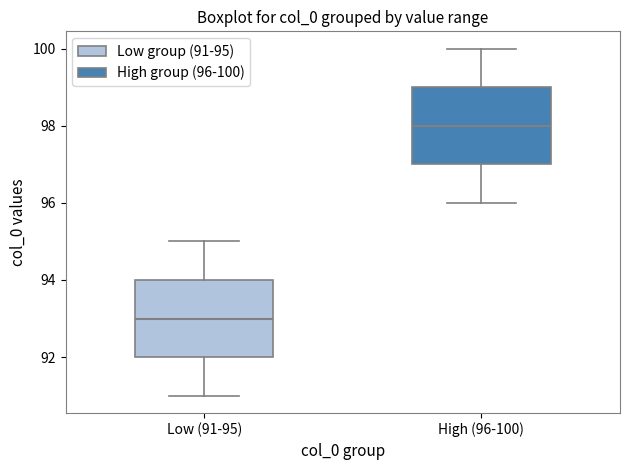

Reading left to right, read every box against the y-axis: the position of its median line, the range the box covers, and the ends of its whiskers. The values are not printed on the chart, so give them approximately, as read against the axis.

Low (91-95): median 93, box 92 to 94, whiskers 91 to 95
High (96-100): median 98, box 97 to 99, whiskers 96 to 100